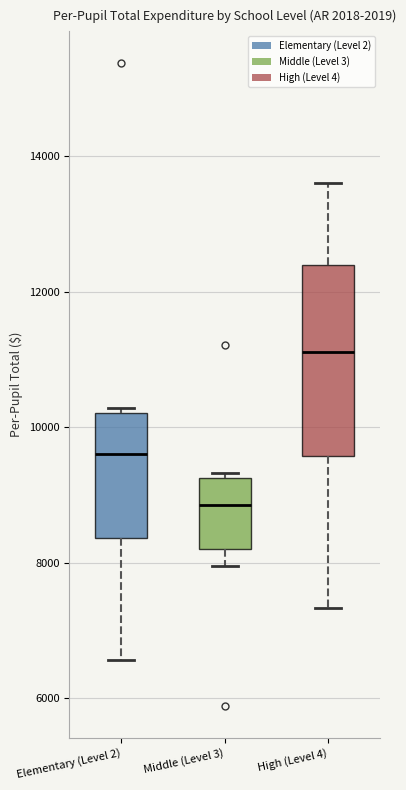

Which box is the tallest, from its lower edge to its upper edge?

High (Level 4)